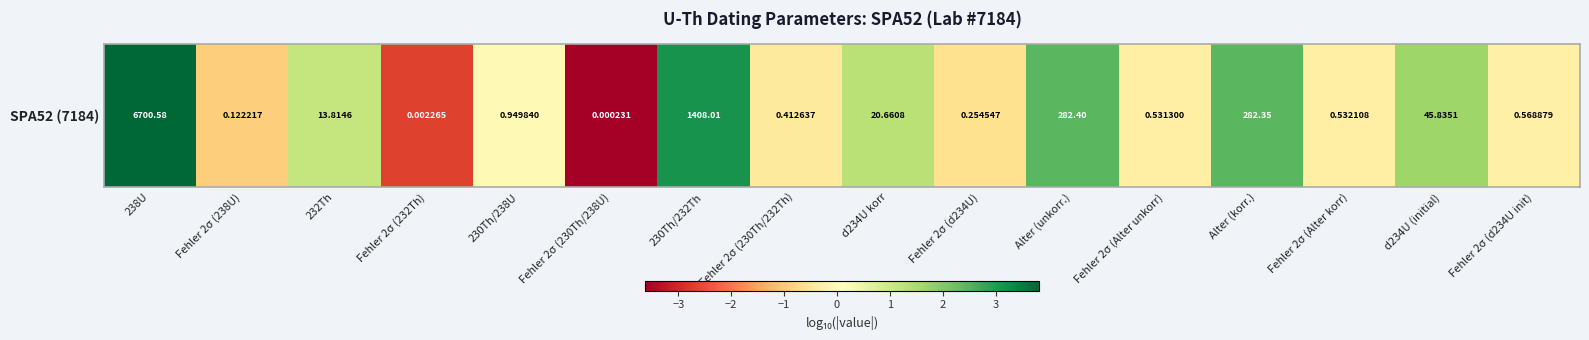

How many data points are less than 0?

9